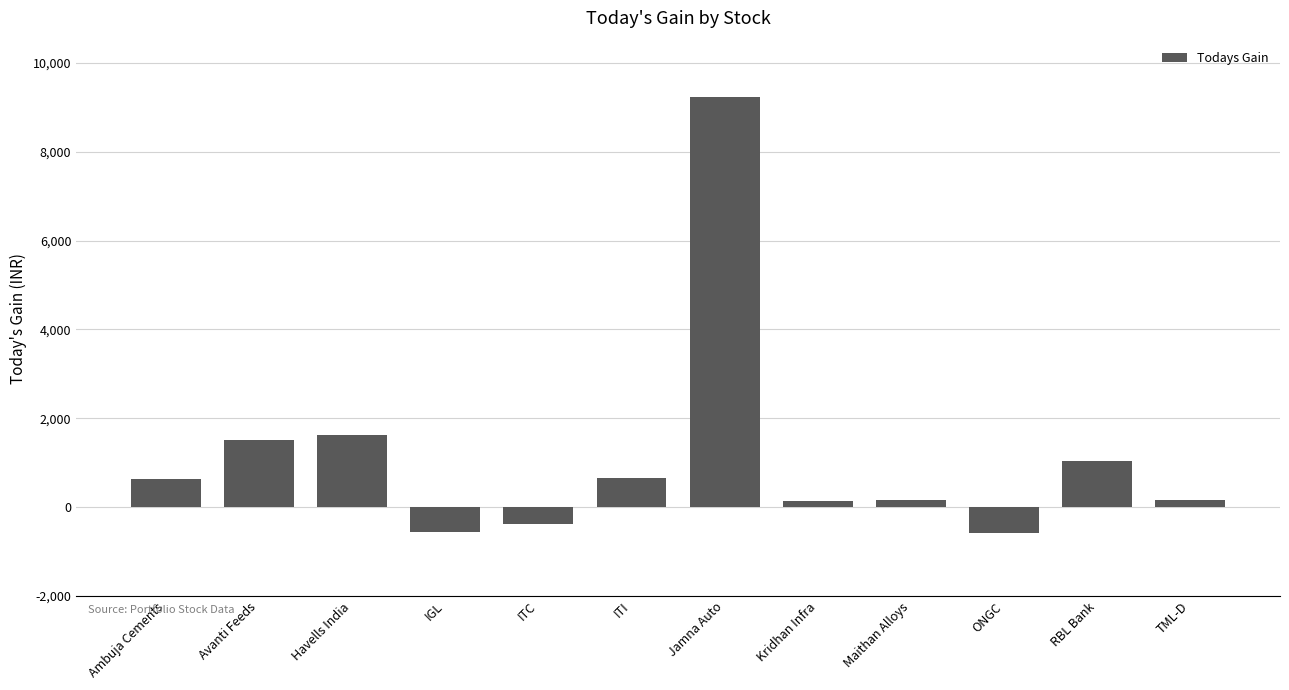

Between Havells India and Jamna Auto, which is larger?

Jamna Auto